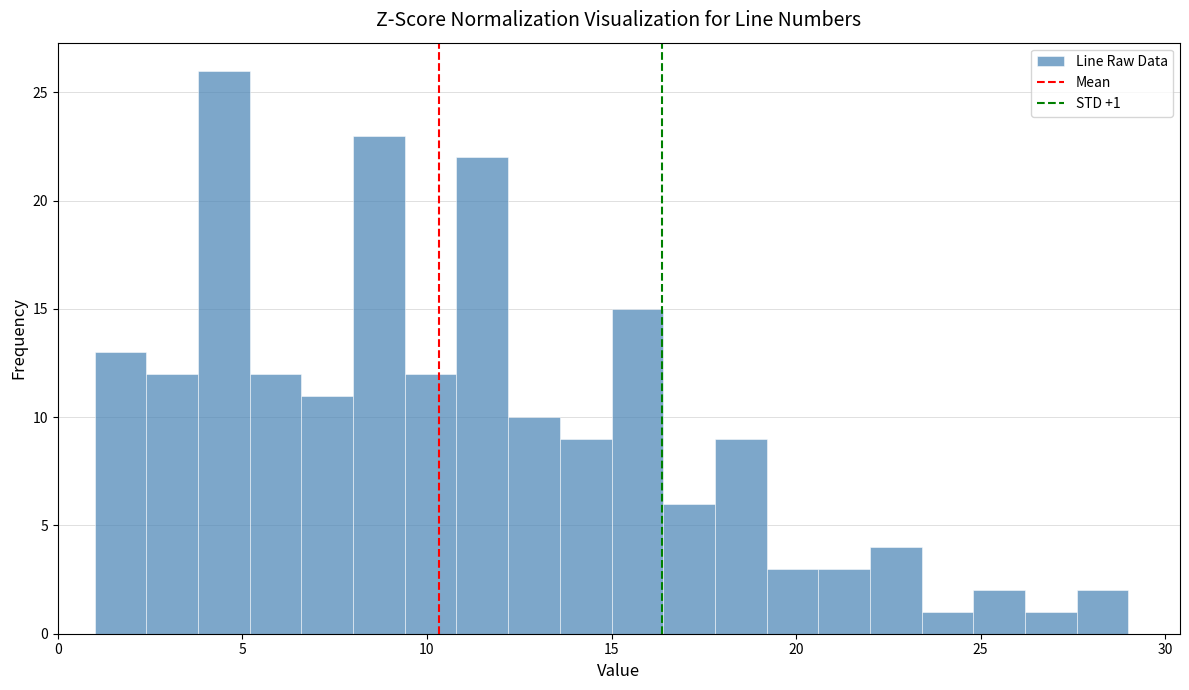

Around what value on the x-axis is the tallest bar? Give the approximate position of its centre, as read against the axis.

4.5